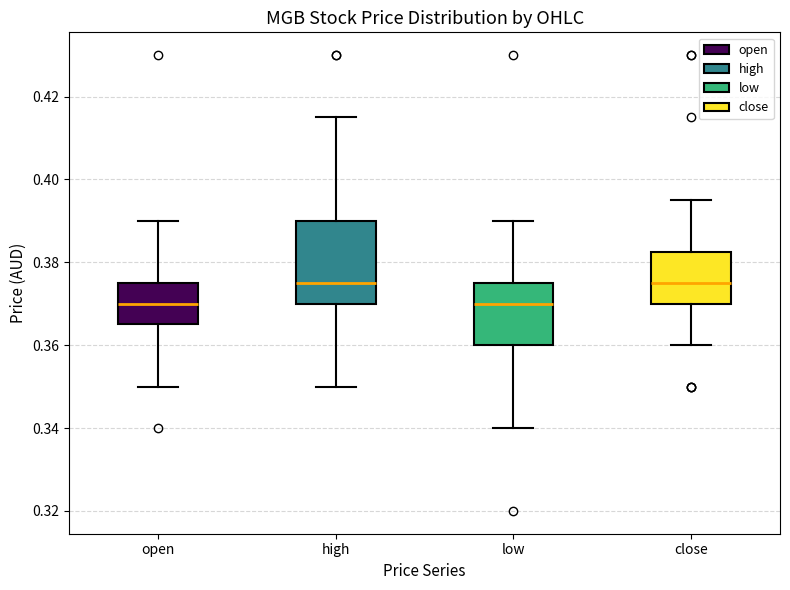

Reading left to right, transcribe this box plot: for each box, give where its median line is, the range the box spans, and where its two whiskers end, as read against the y-axis. The values are not printed on the chart, so give them approximately, as read against the axis.

open: median 0.370, box 0.366 to 0.376, whiskers 0.350 to 0.390
high: median 0.376, box 0.370 to 0.390, whiskers 0.350 to 0.416
low: median 0.370, box 0.360 to 0.376, whiskers 0.340 to 0.390
close: median 0.376, box 0.370 to 0.382, whiskers 0.360 to 0.396